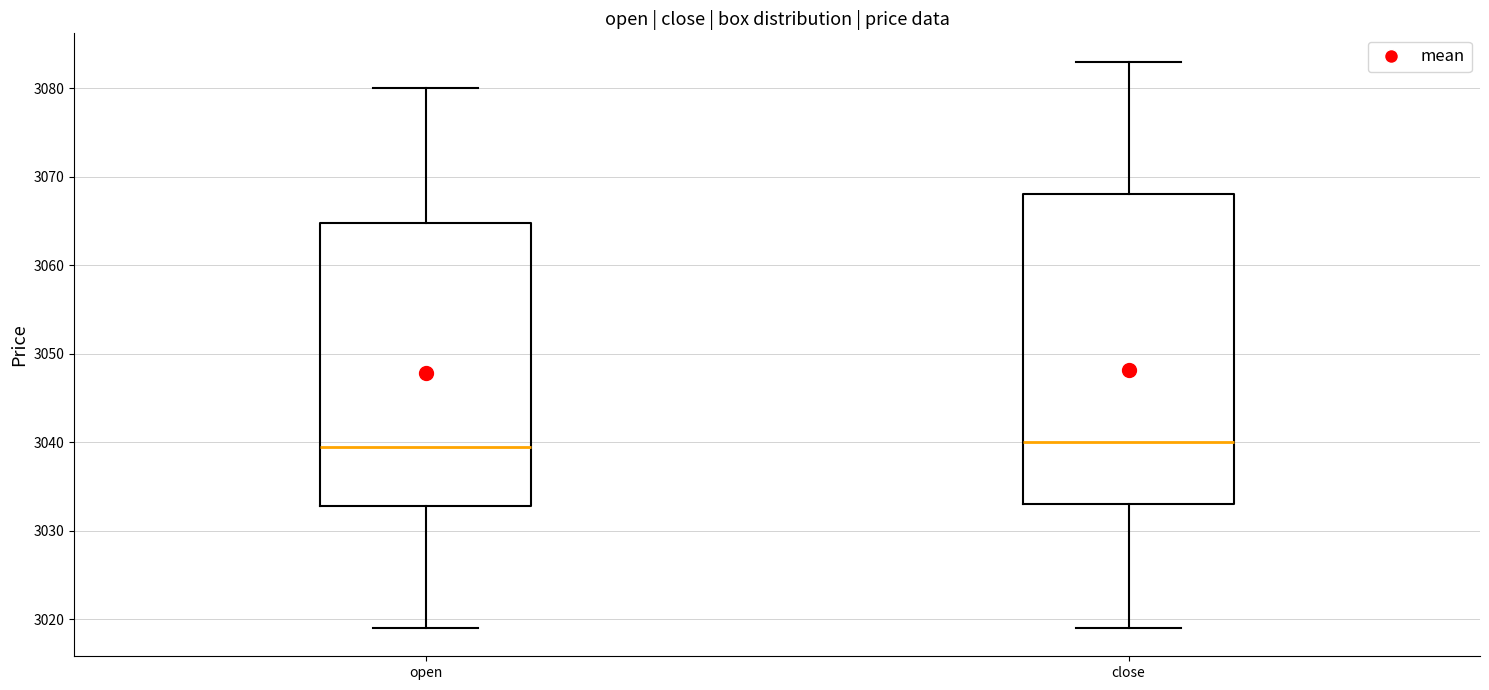

Reading left to right, read every box against the y-axis: the position of its median line, the range the box covers, and the ends of its whiskers. The values are not printed on the chart, so give them approximately, as read against the axis.

open: median 3040, box 3033 to 3065, whiskers 3019 to 3080
close: median 3040, box 3033 to 3068, whiskers 3019 to 3083